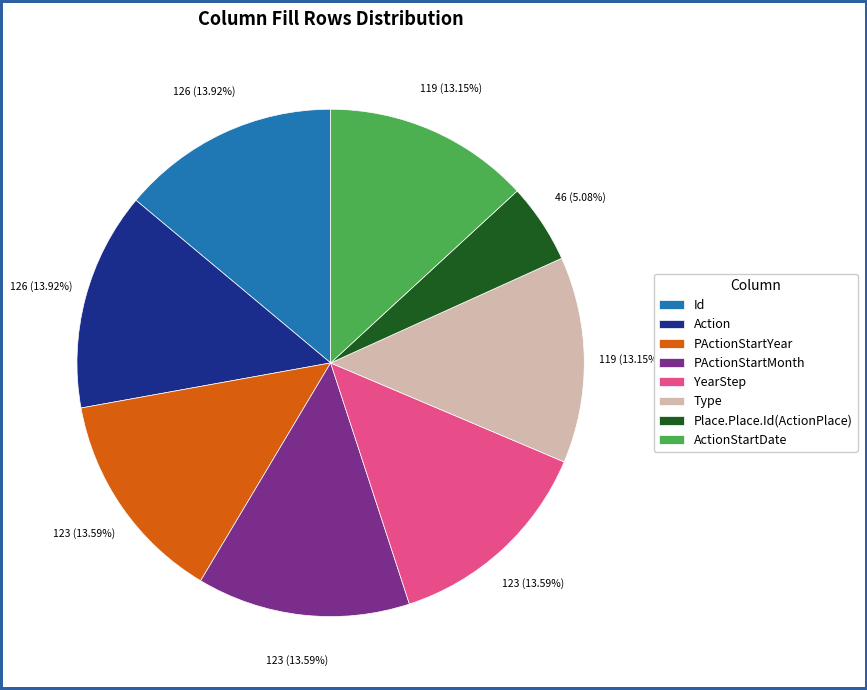

To the nearest percent, what is the average slice percentage?

12%